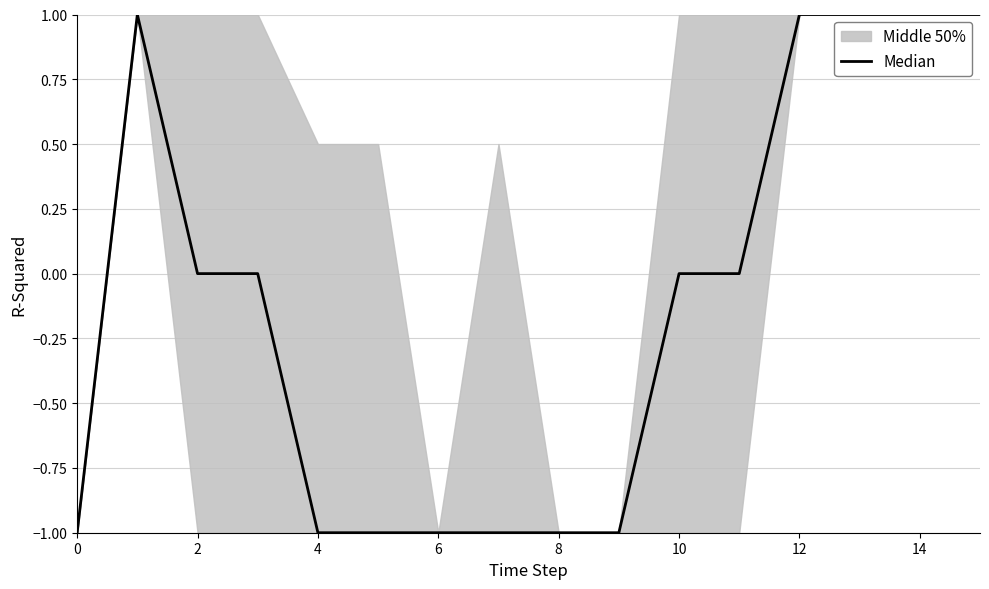

What is the greatest value displayed?

1